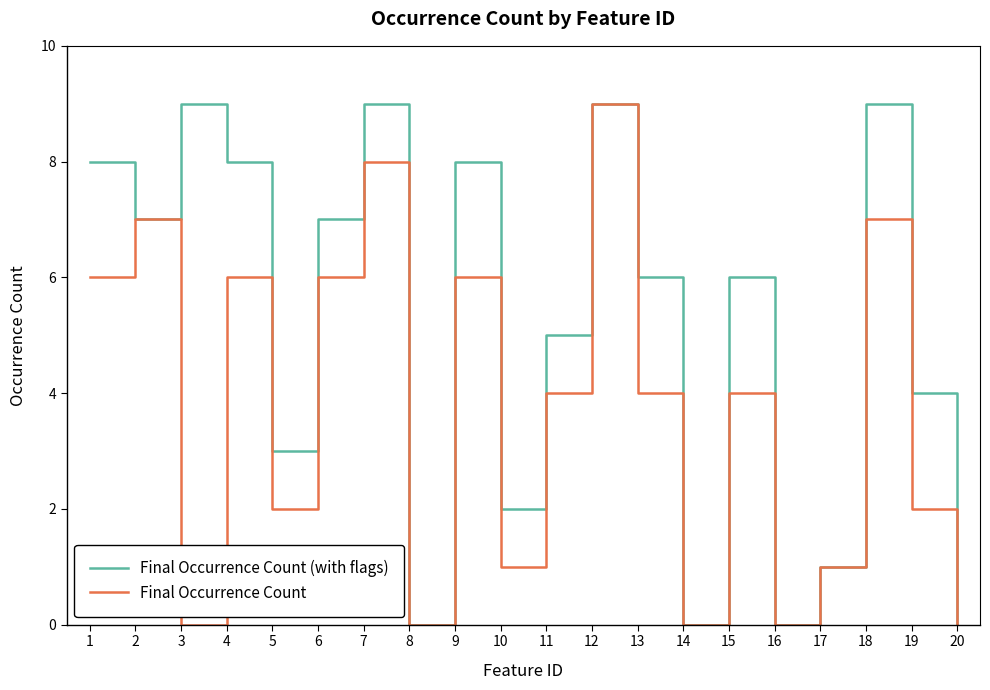

What are all the series names shown in the legend?

Final Occurrence Count (with flags), Final Occurrence Count